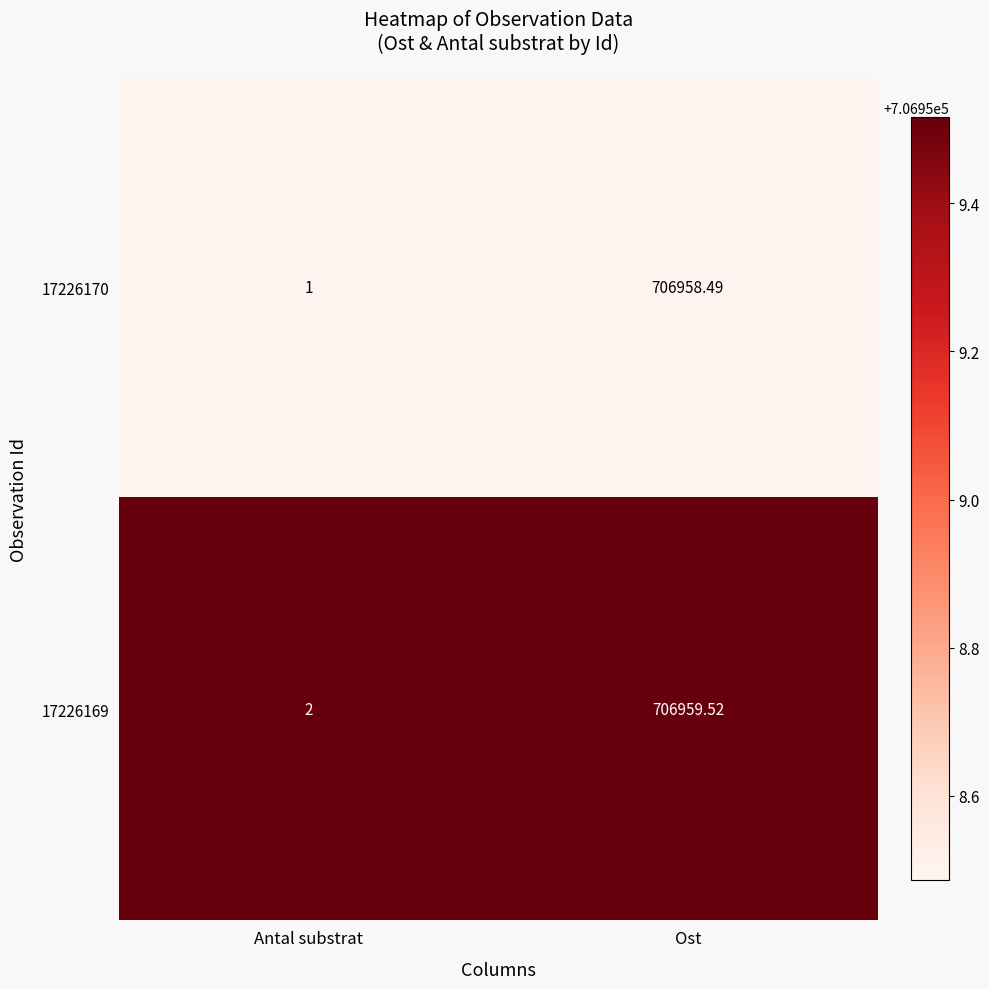

Where does the 17226169 series first go above 706959?

Ost